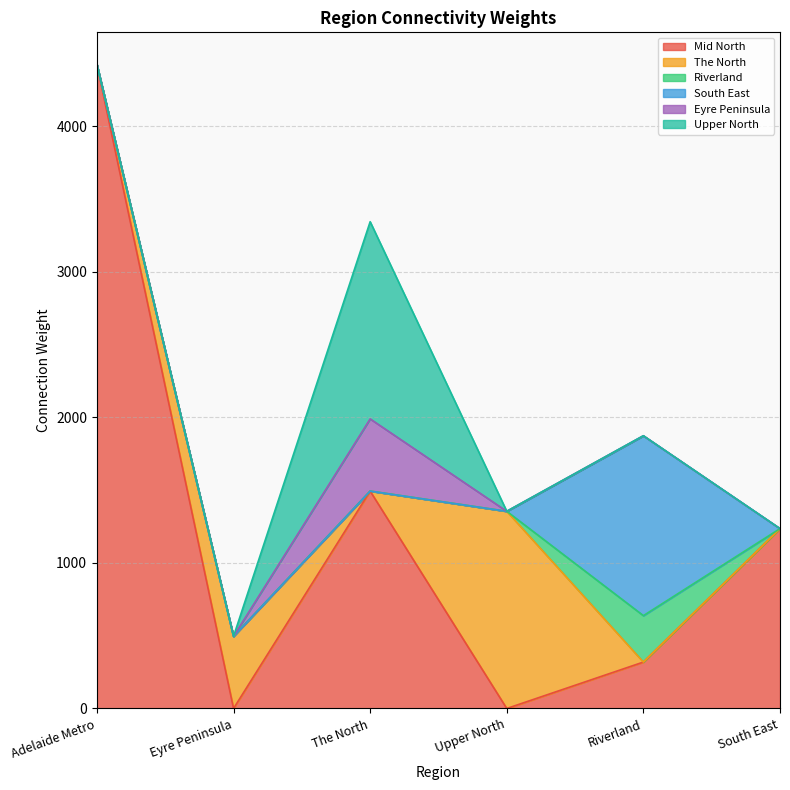

What is the total value across all series at The North?

3345